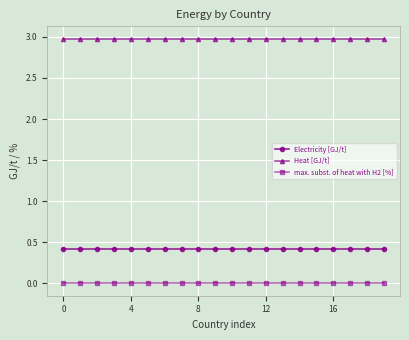

At how many categories does at least one series exceed 2?

20